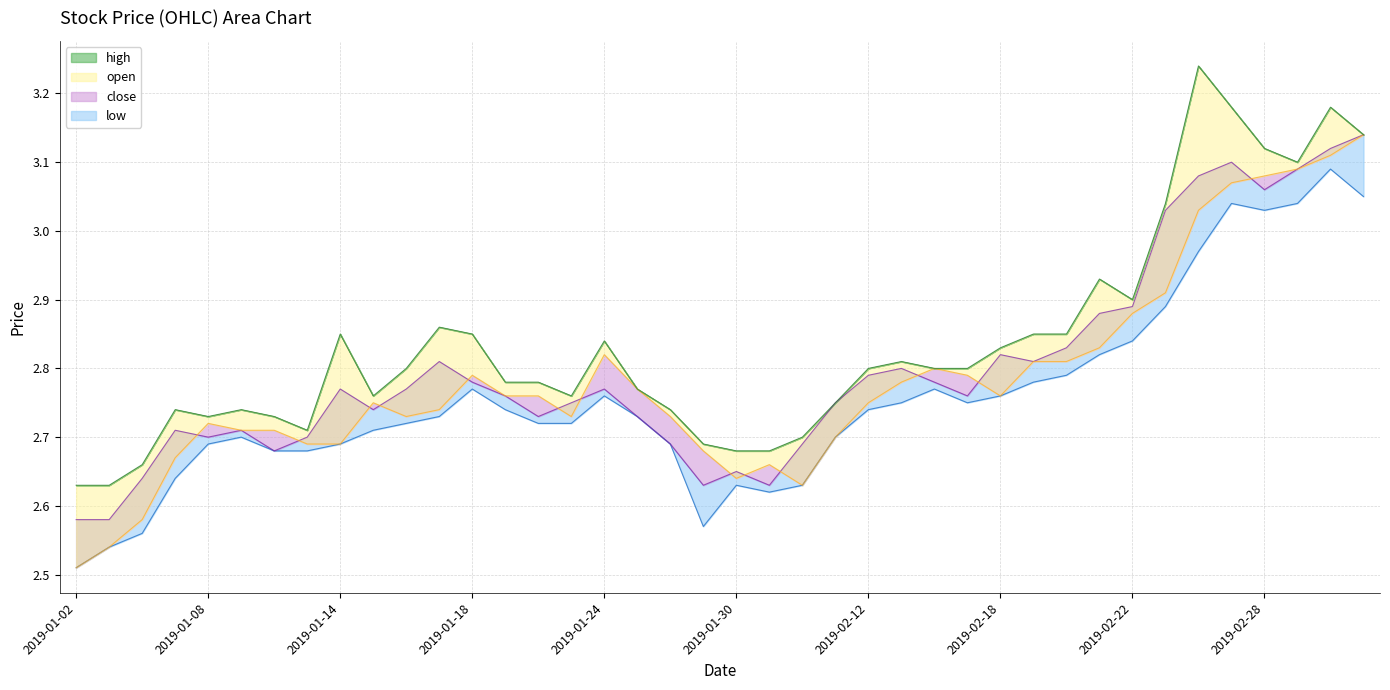

List the labels in order of high value, largest first.

2019-02-26, 2019-02-27, 2019-03-04, 2019-03-05, 2019-02-28, 2019-03-01, 2019-02-25, 2019-02-21, 2019-02-22, 2019-01-17, 2019-01-14, 2019-01-18, 2019-02-19, 2019-02-20, 2019-01-24, 2019-02-18, 2019-02-13, 2019-01-16, 2019-02-12, 2019-02-14, 2019-02-15, 2019-01-21, 2019-01-22, 2019-01-25, 2019-01-15, 2019-01-23, 2019-02-11, 2019-01-07, 2019-01-09, 2019-01-28, 2019-01-08, 2019-01-10, 2019-01-11, 2019-02-01, 2019-01-29, 2019-01-30, 2019-01-31, 2019-01-04, 2019-01-02, 2019-01-03